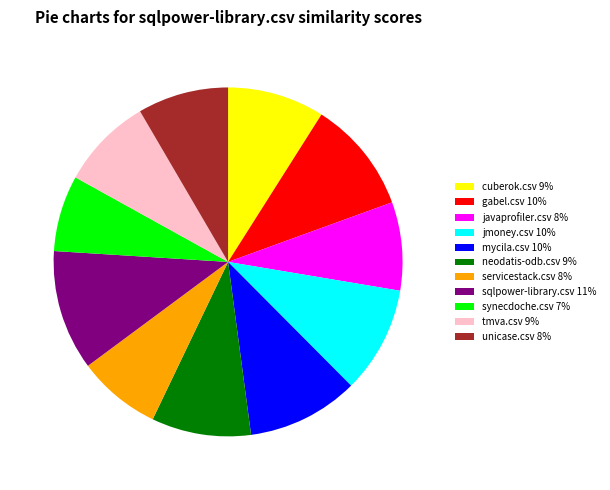

The synecdoche.csv 7% slice represents 1% of the pie. True or false?

False